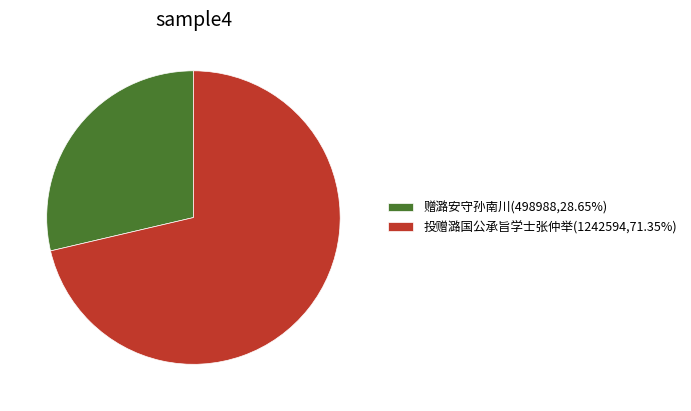

What is the ratio of the value at 投赠潞国公承旨学士张仲举(1242594,71.35%) to the value at 赠潞安守孙南川(498988,28.65%)?

2.5